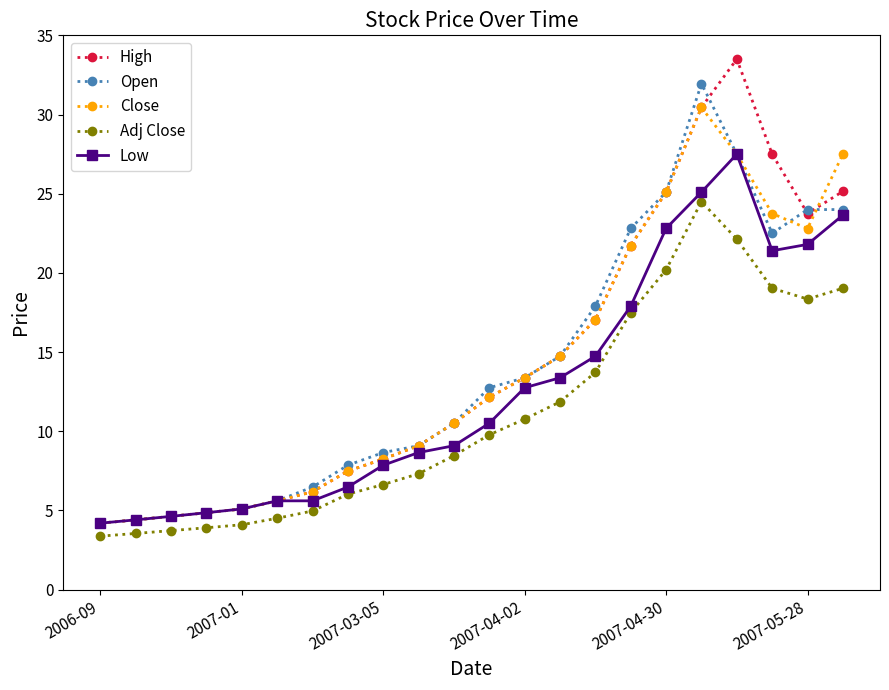

Rank the series by their maximum value, from lowest to highest.

Adj Close, Low, Close, Open, High